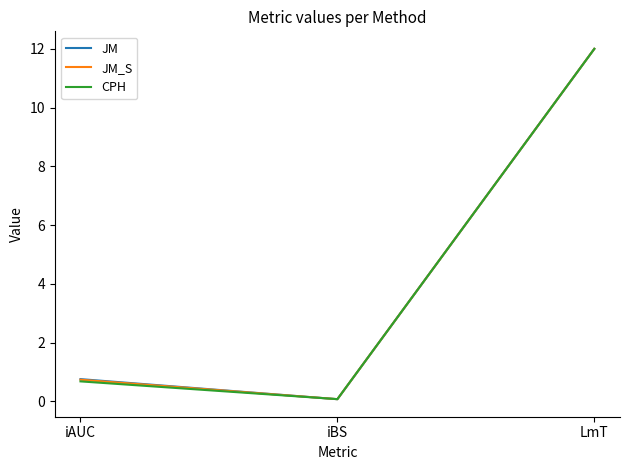

Rank the categories by JM value from lowest to highest.

iBS, iAUC, LmT